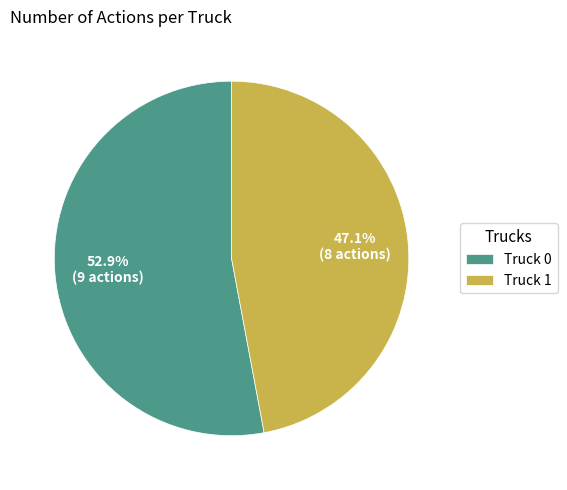

To the nearest percent, what percentage of the pie is Truck 1?

47%